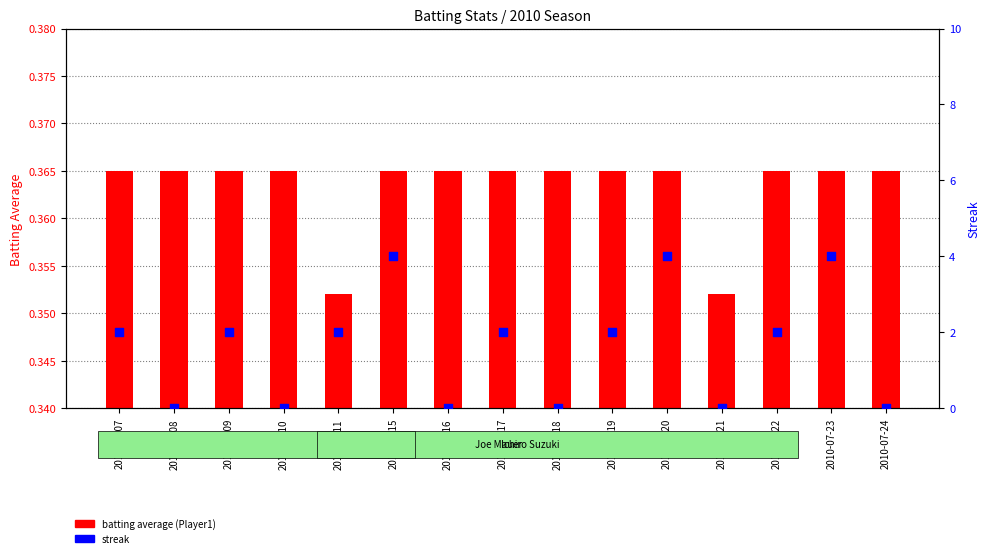

At how many categories does at least one series exceed 3?

3